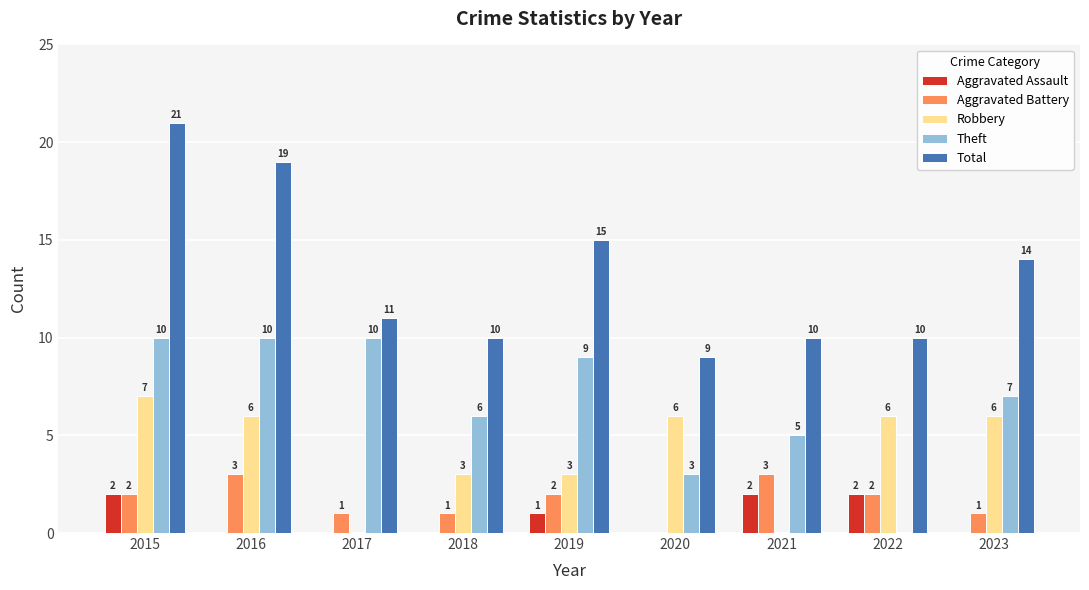

Which label corresponds to the largest value in the chart?

2015